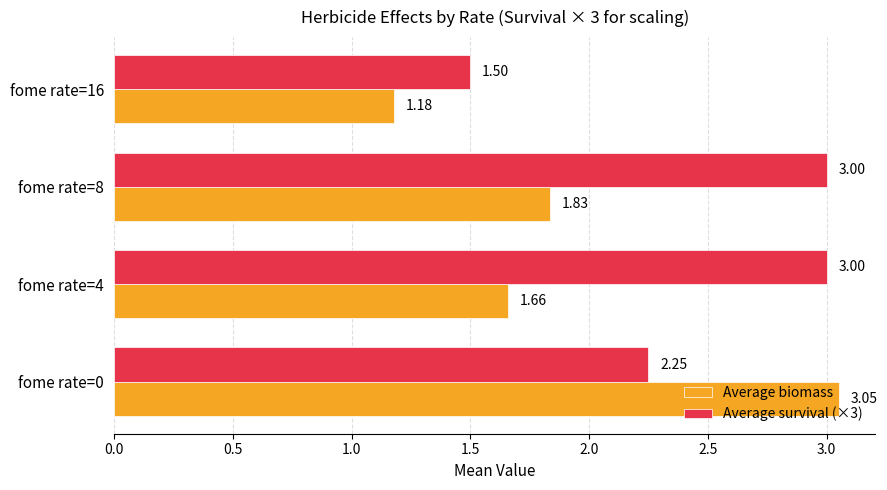

What are all the series names shown in the legend?

Average biomass, Average survival (×3)